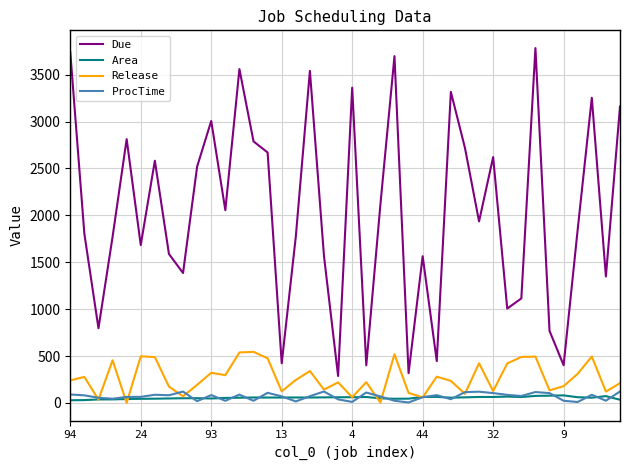

True or false: Due and Area intersect in this chart.

False